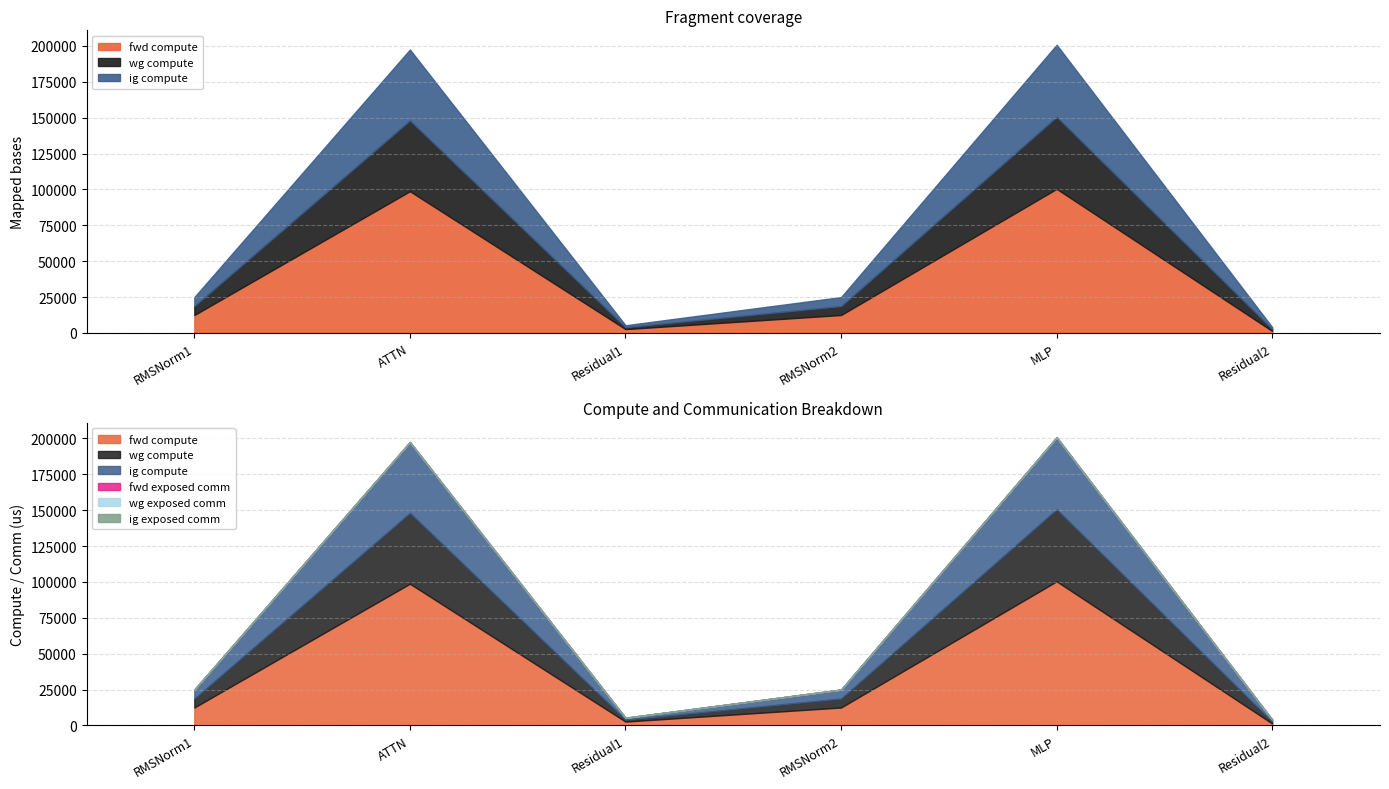

Read the wg compute value at RMSNorm1.

6240.6